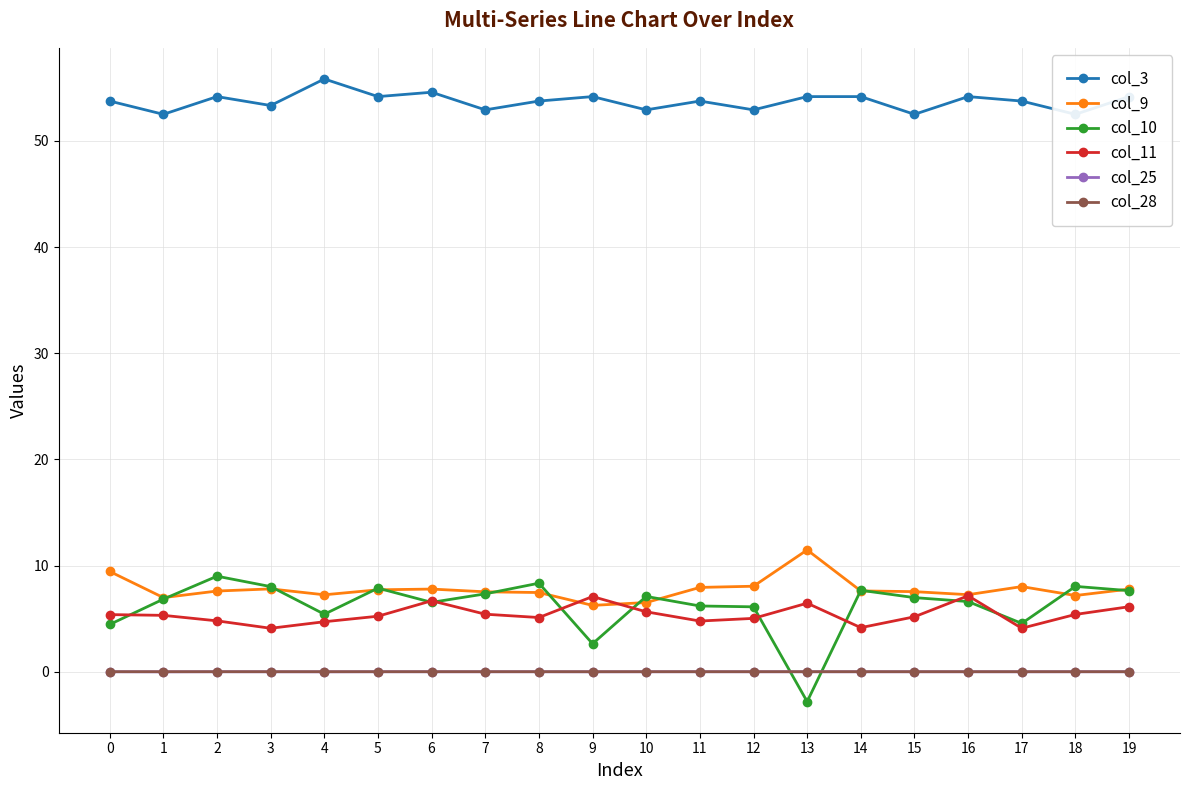

Which series has the widest spread of values?

col_10